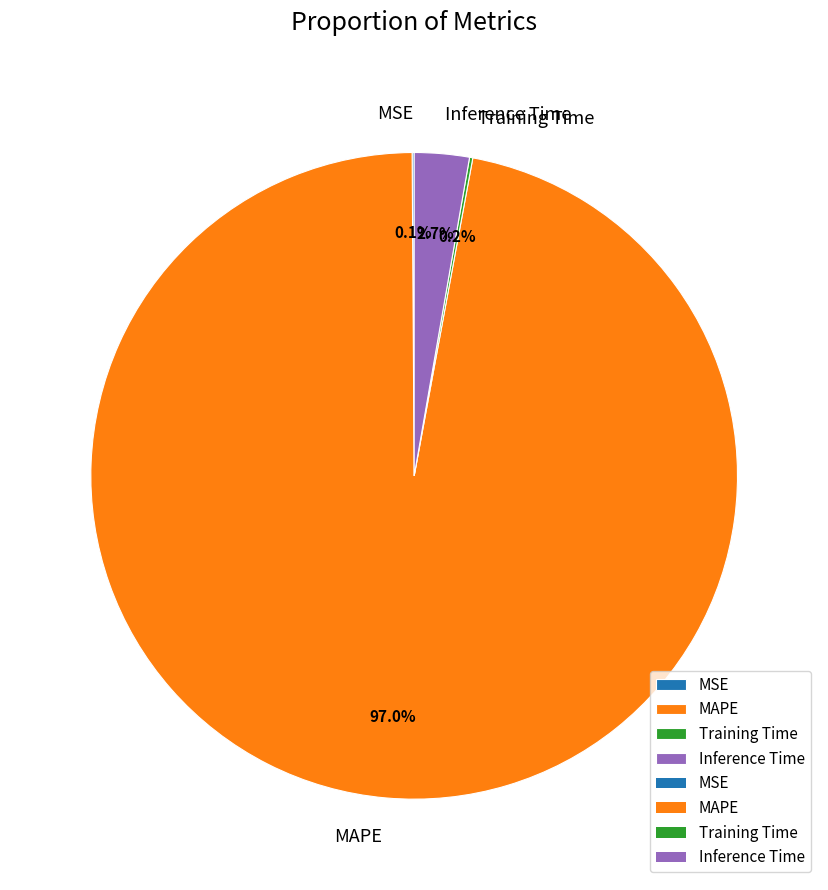

Which slice is the largest?

MAPE